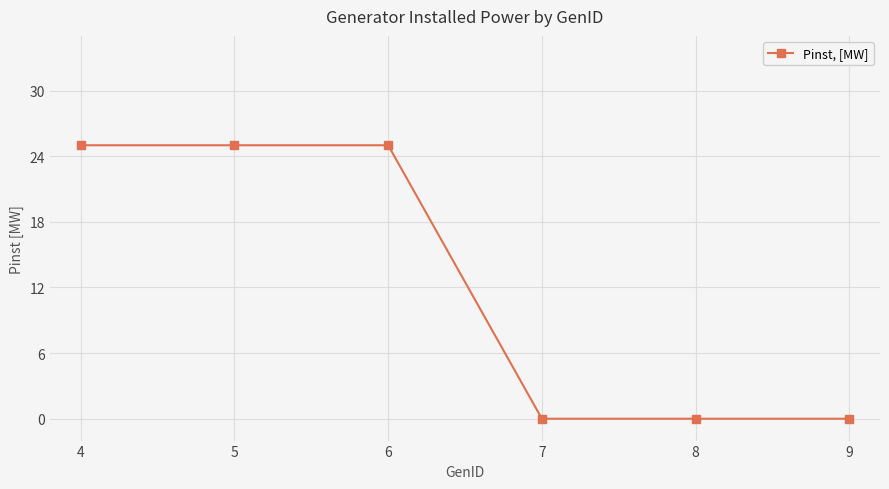

Between 7 and 6, which is larger?

6